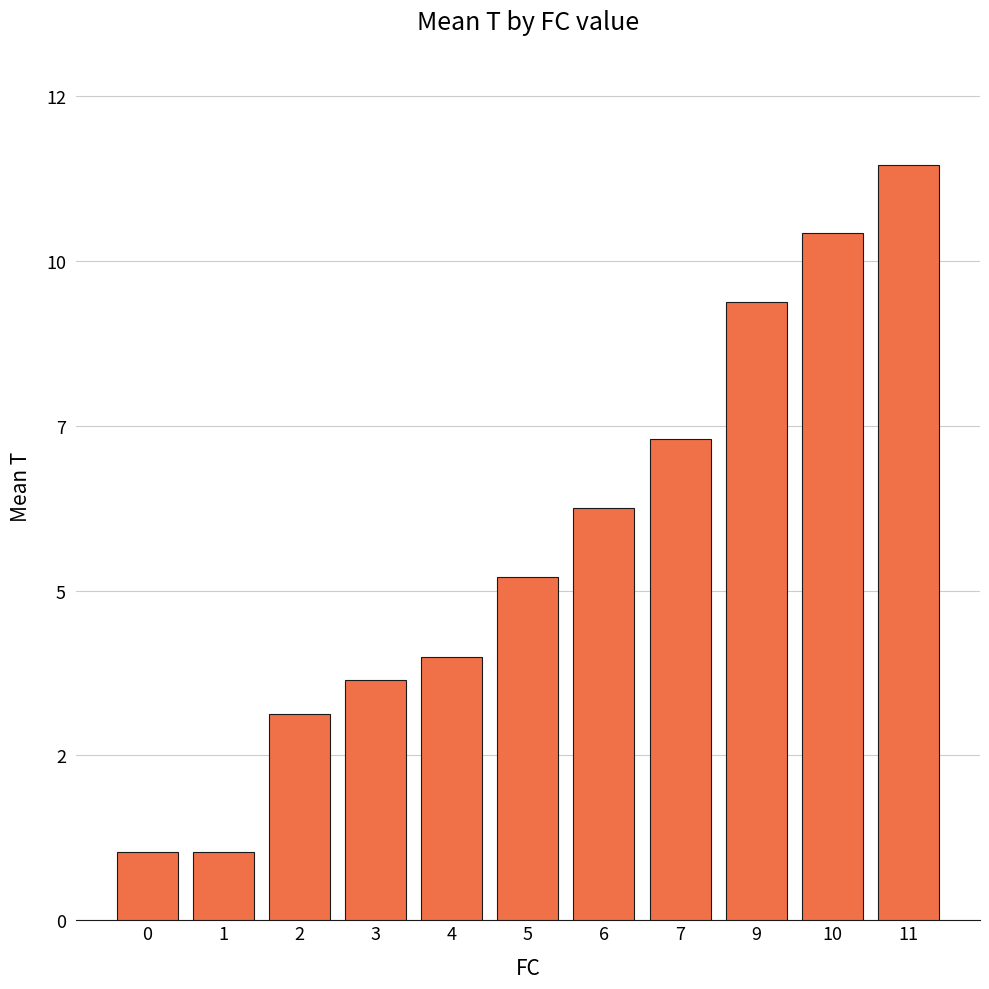

Does the chart contain any negative values?

No